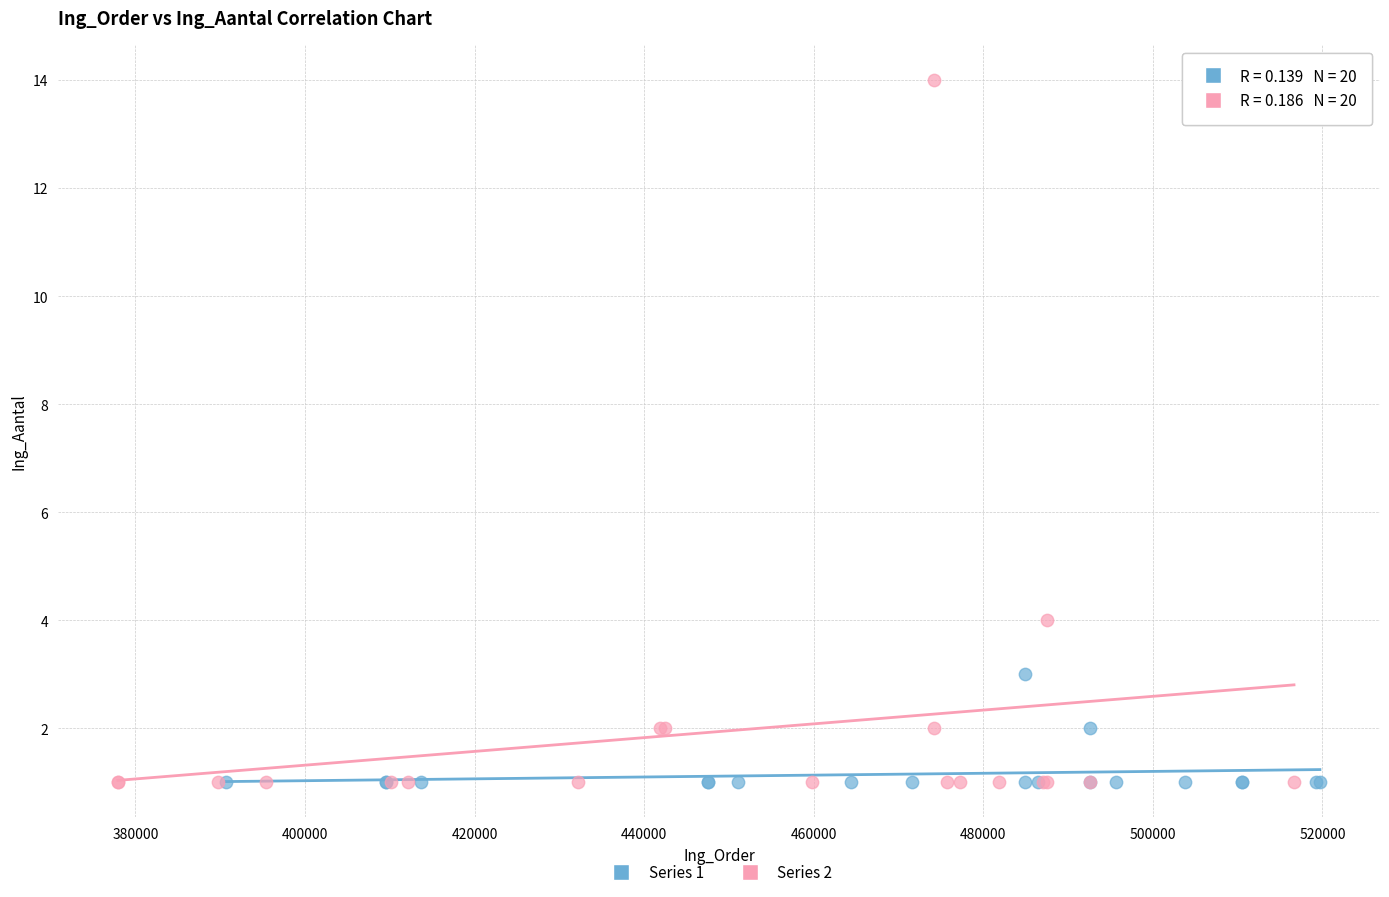

Which series contains the highest Y value?

Series 2